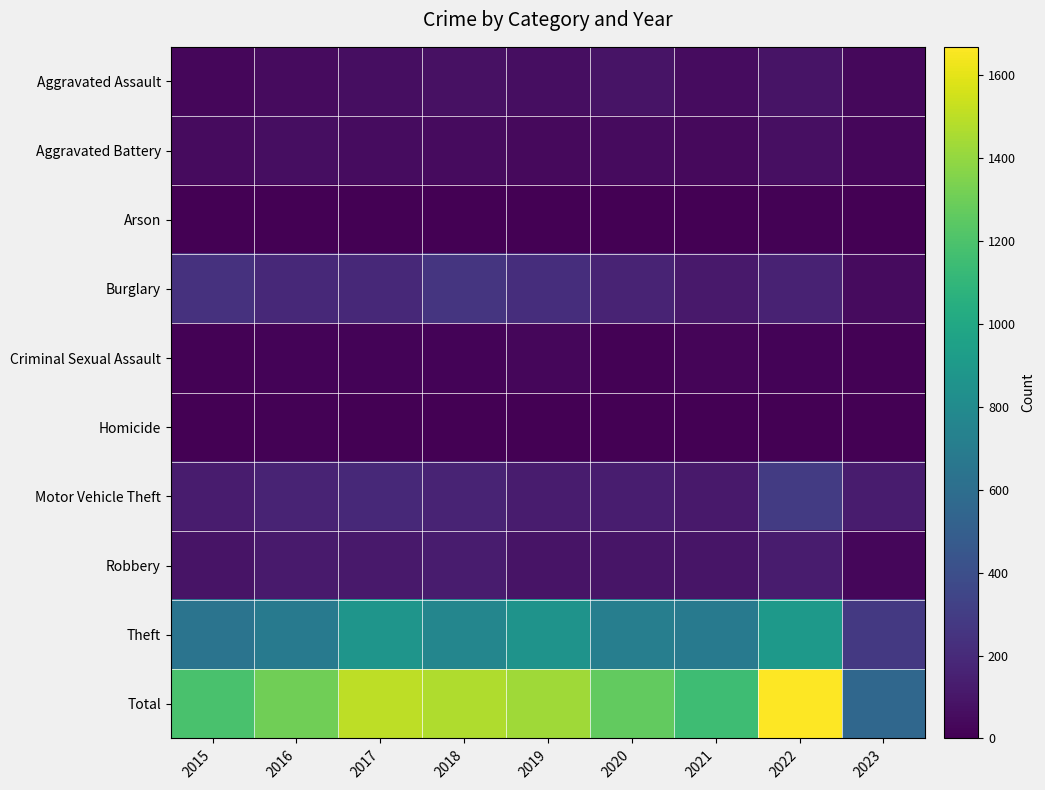

Reading left to right, extract all data points from this chart.

Aggravated Assault: 2015=31	2016=50	2017=59	2018=72	2019=61	2020=88	2021=58	2022=89	2023=34
Aggravated Battery: 2015=50	2016=60	2017=54	2018=52	2019=45	2020=48	2021=43	2022=66	2023=31
Arson: 2015=3	2016=3	2017=1	2018=6	2019=5	2020=4	2021=6	2022=7	2023=0
Burglary: 2015=236	2016=194	2017=192	2018=257	2019=221	2020=167	2021=117	2022=161	2023=51
Criminal Sexual Assault: 2015=13	2016=19	2017=19	2018=19	2019=29	2020=13	2021=24	2022=19	2023=7
Homicide: 2015=4	2016=8	2017=2	2018=5	2019=3	2020=6	2021=2	2022=6	2023=2
Motor Vehicle Theft: 2015=125	2016=163	2017=191	2018=164	2019=125	2020=134	2021=113	2022=291	2023=127
Robbery: 2015=87	2016=123	2017=115	2018=130	2019=89	2020=94	2021=95	2022=125	2023=30
Theft: 2015=641	2016=689	2017=873	2018=767	2019=855	2020=714	2021=691	2022=905	2023=277
Total: 2015=1190	2016=1309	2017=1506	2018=1472	2019=1433	2020=1268	2021=1149	2022=1669	2023=559